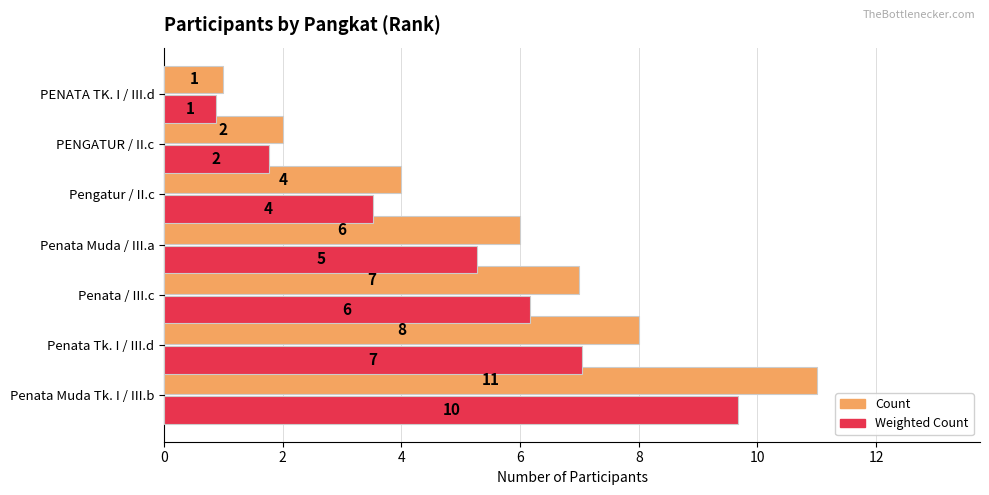

True or false: Weighted Count has a value of 5.3 at Penata Muda / III.a.

True